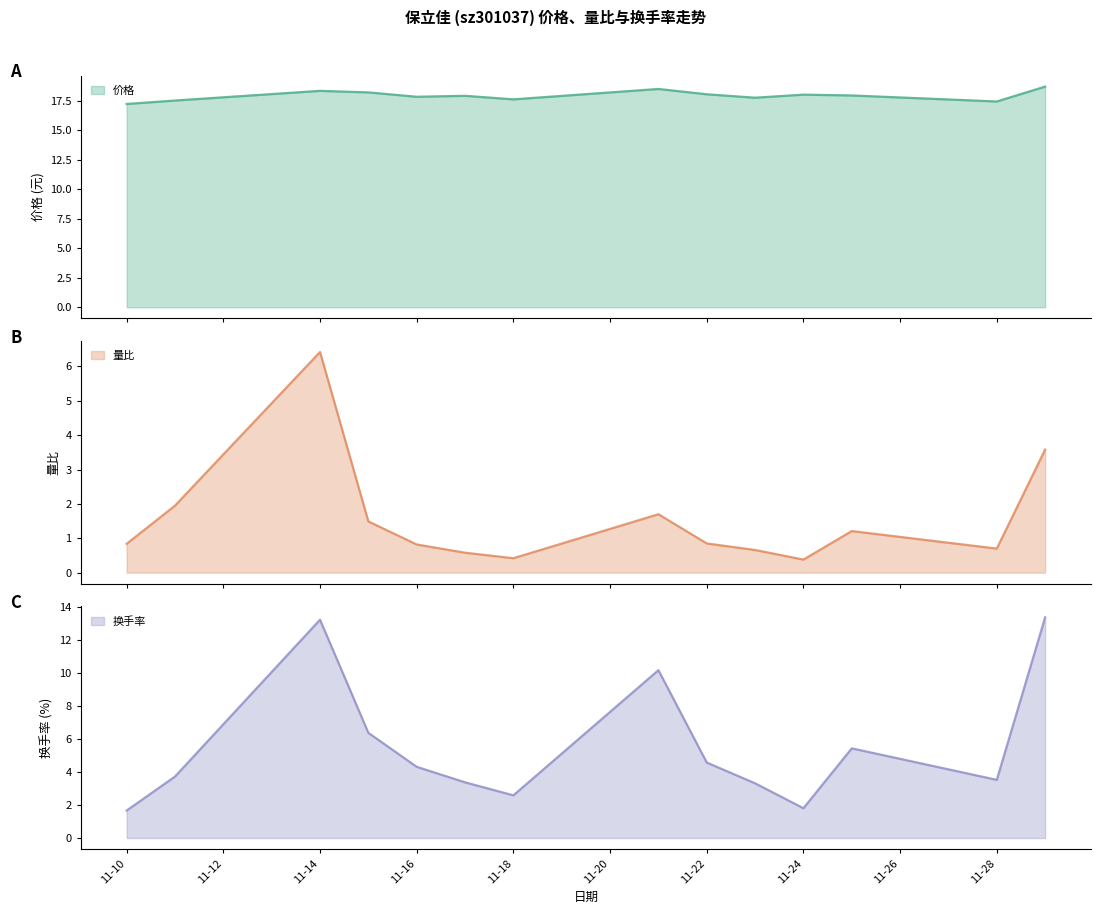

At which category does 换手率 reach its first local valley?

11-18